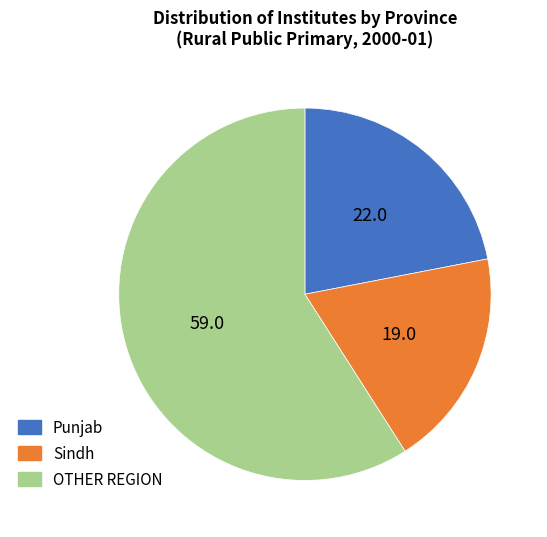

How many slices are in this pie chart?

3